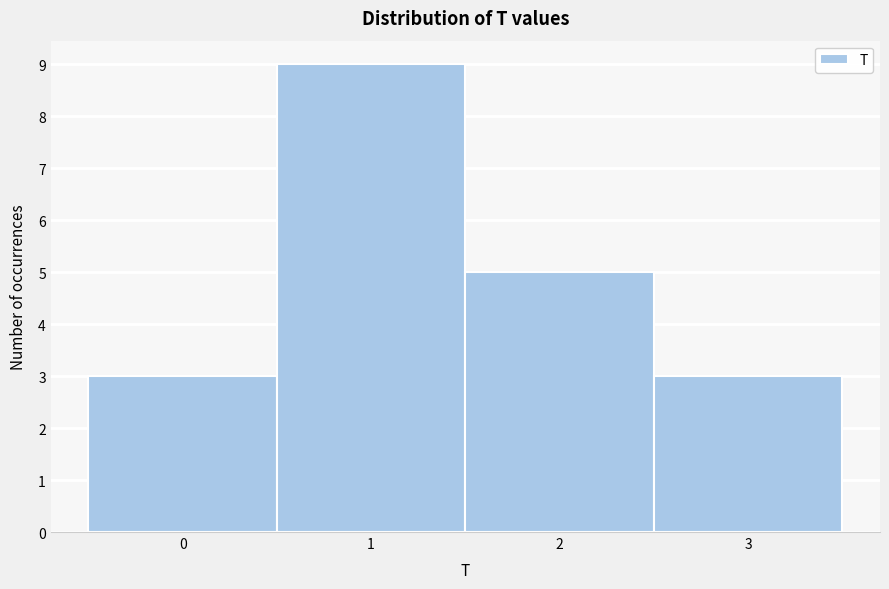

Reading left to right, transcribe this chart: for each bar, give the range it covers on the x-axis and its height. The values are not printed on the chart, so give them approximately, as read against the axis.

-0.5 to 0.5: 3
0.5 to 1.5: 9
1.5 to 2.5: 5
2.5 to 3.5: 3